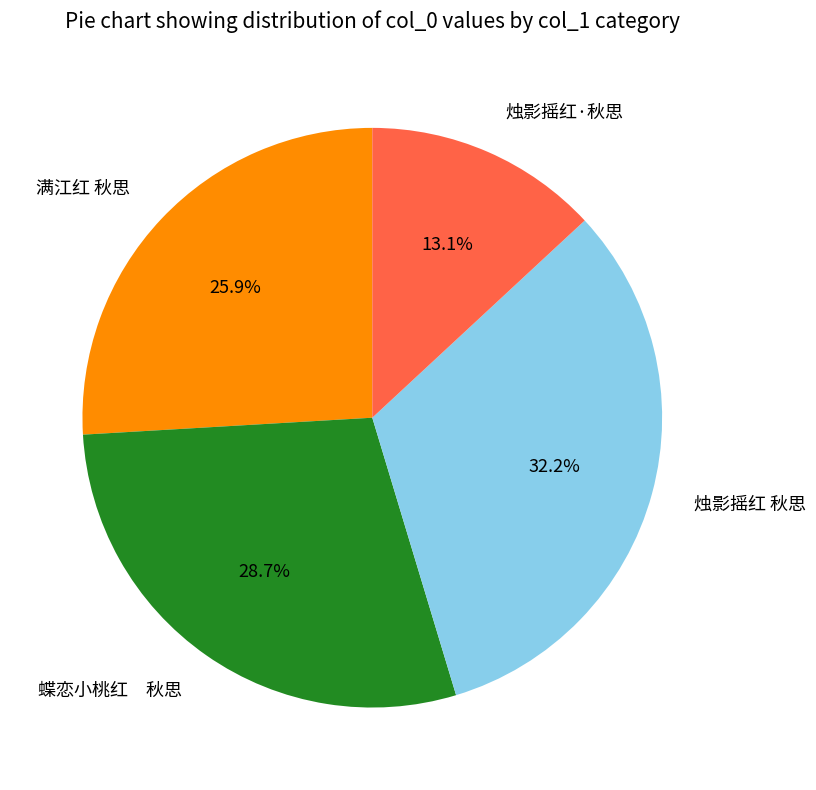

Between 烛影摇红·秋思 and 满江红 秋思, which is larger?

满江红 秋思